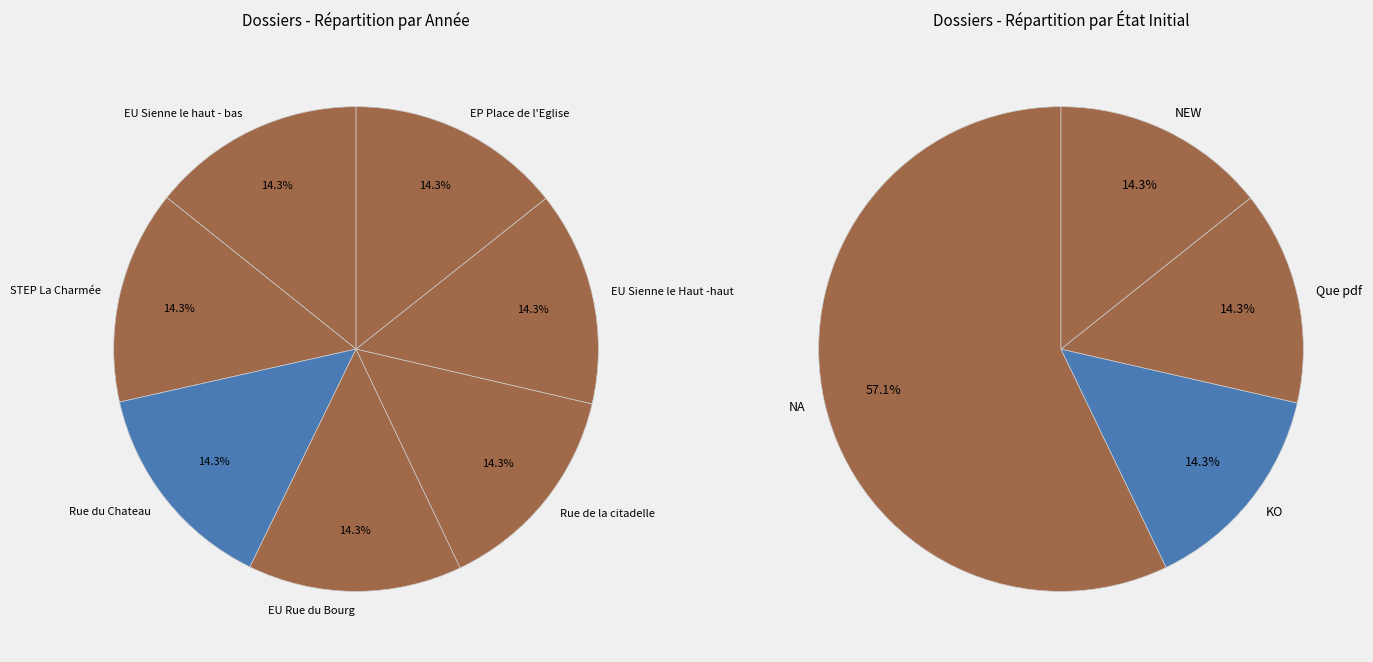

Count the number of slices in the pie.

7